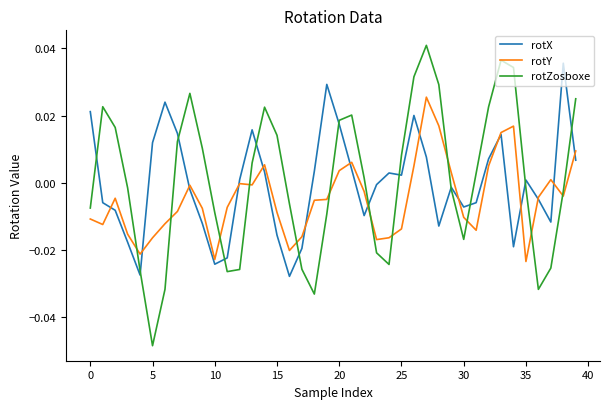

Which series ends up on top after the final intersection of rotY and rotZosboxe?

rotZosboxe